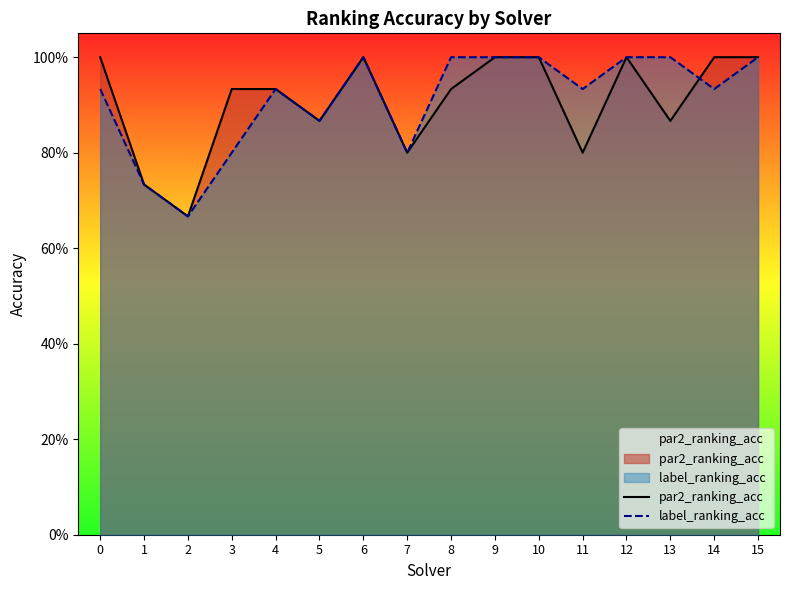

What is the average value of the label_ranking_acc series?

0.9